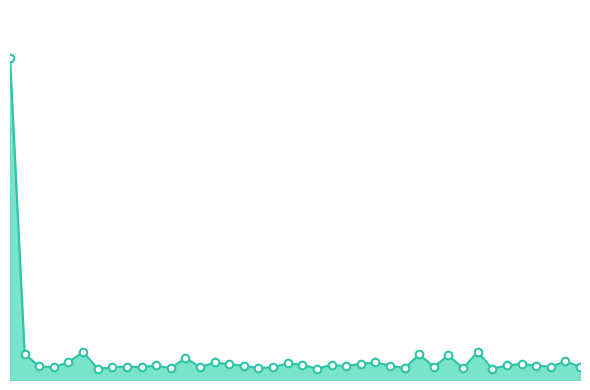

Is this an area chart (filled region under the line)?

Yes